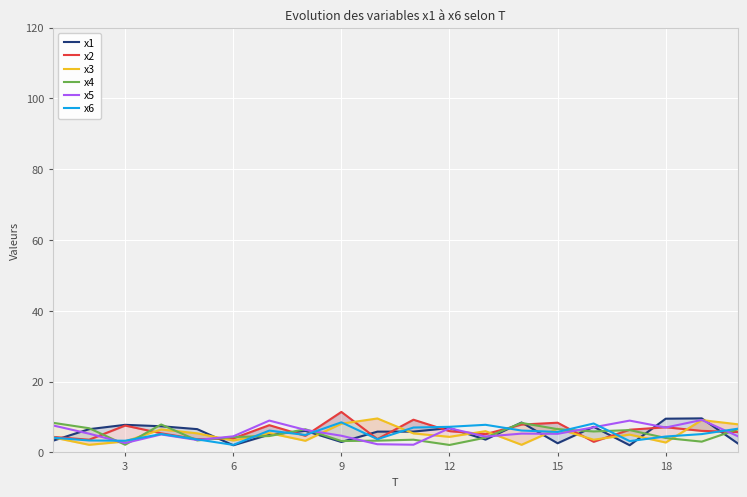

What is the difference between the maximum and second lowest values in the x2 series?

7.8